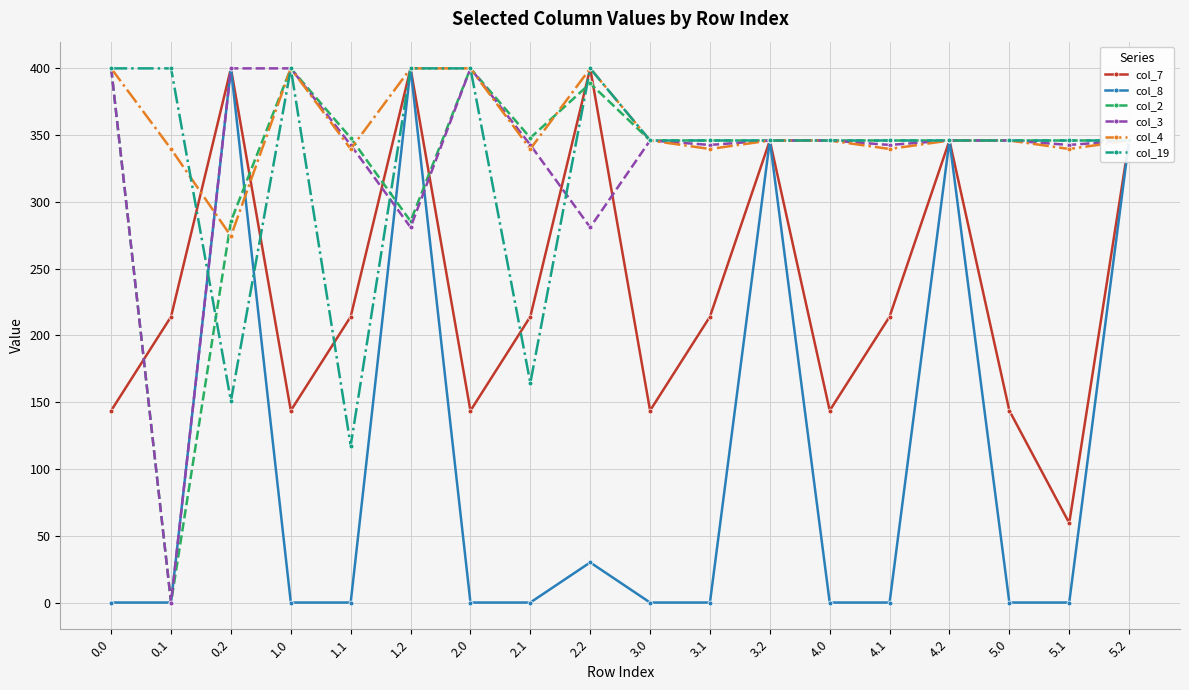

Is this an area chart (filled region under the line)?

No